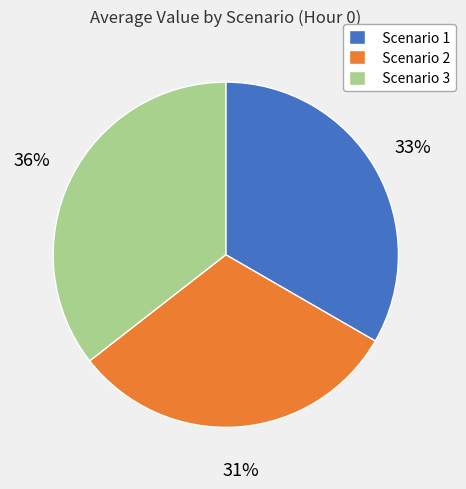

How many segments does this pie chart have?

3